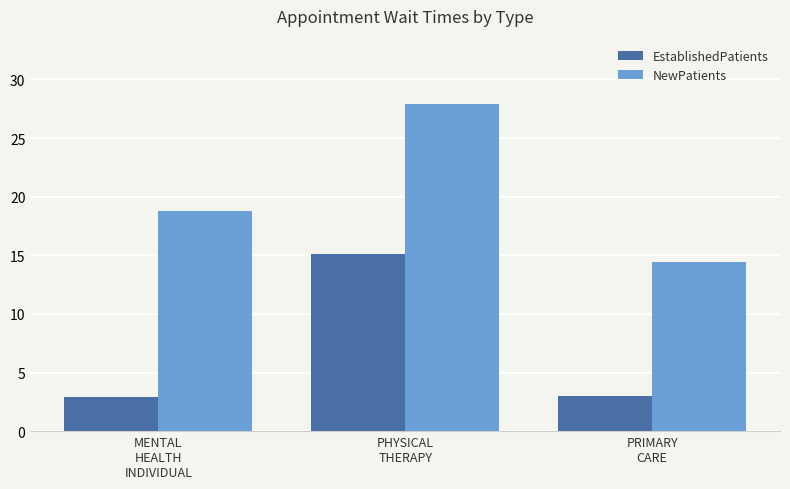

Rank the series by their maximum value, from lowest to highest.

EstablishedPatients, NewPatients